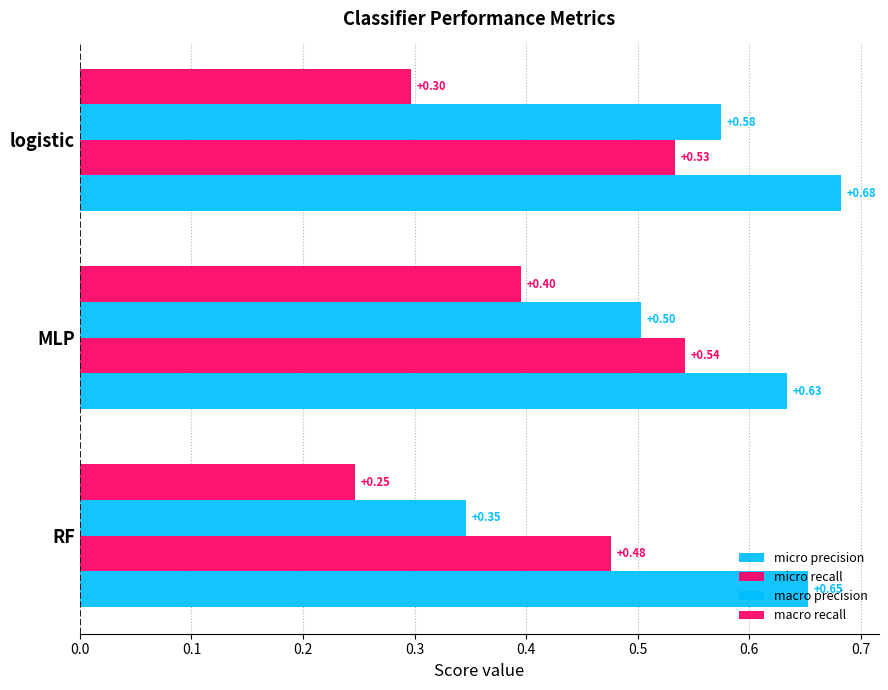

How many distinct data groups are displayed?

4